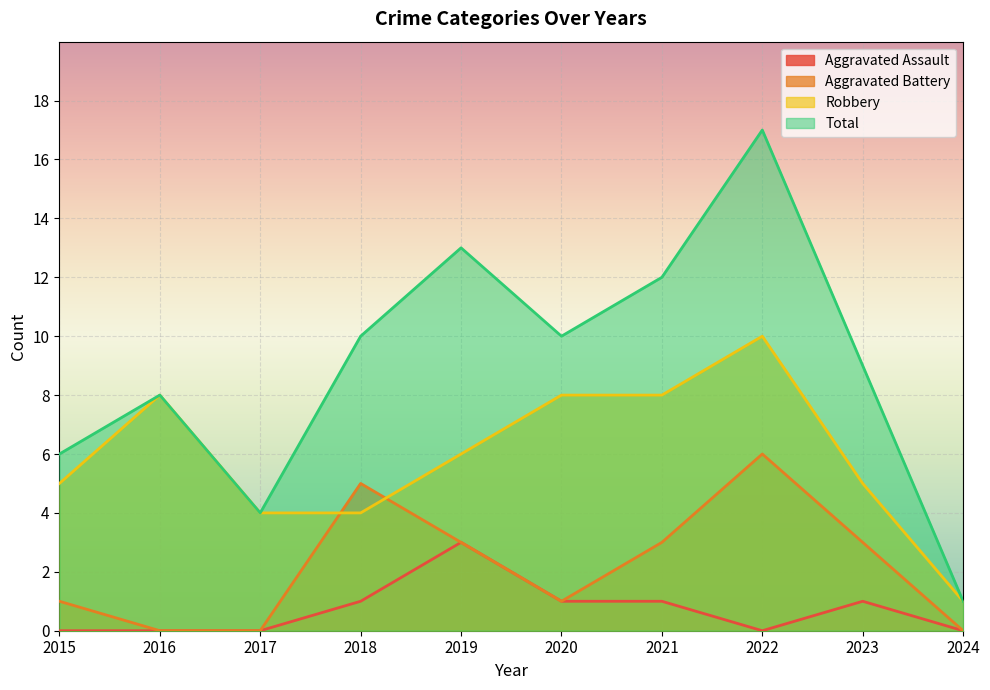

What is the greatest value displayed?

17